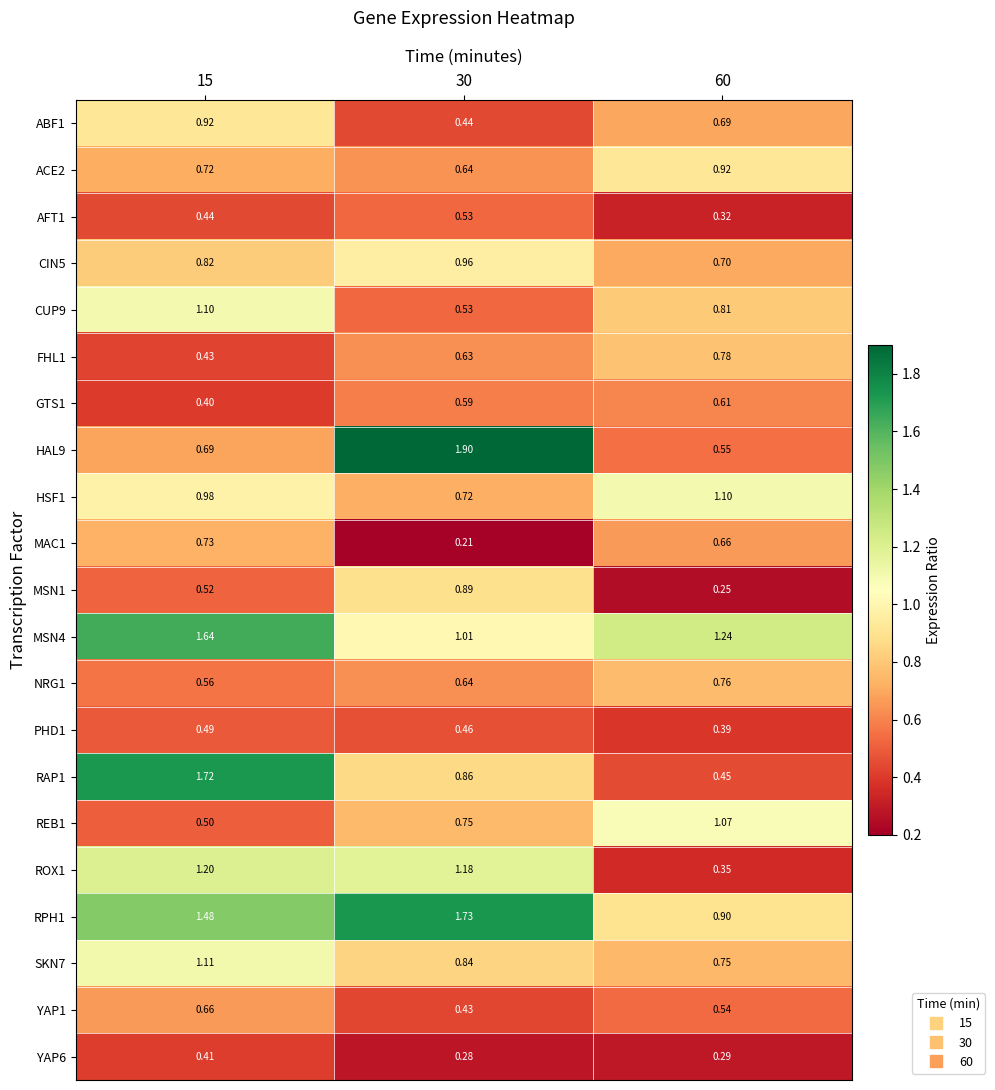

Is the value of ROX1 at 15 greater than the value of MSN1 at 30?

Yes